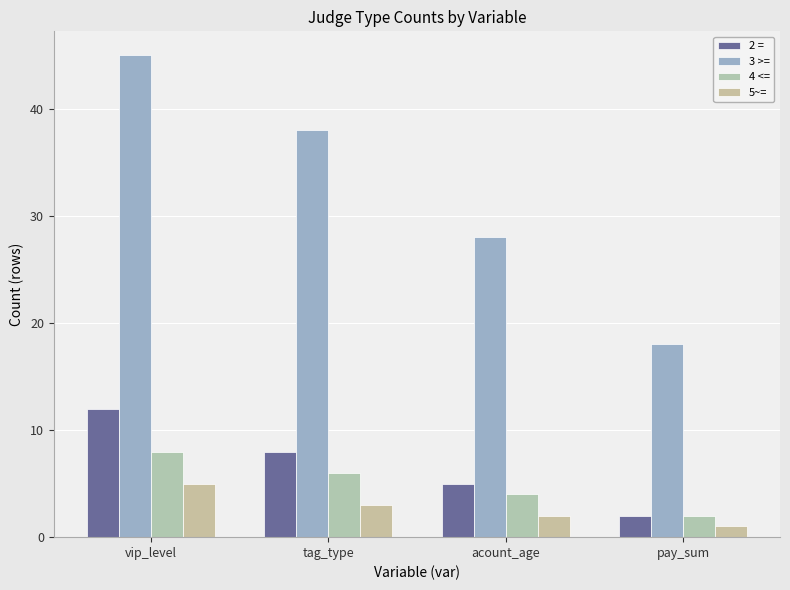

How many 4 <= values are between 4 and 8?

3